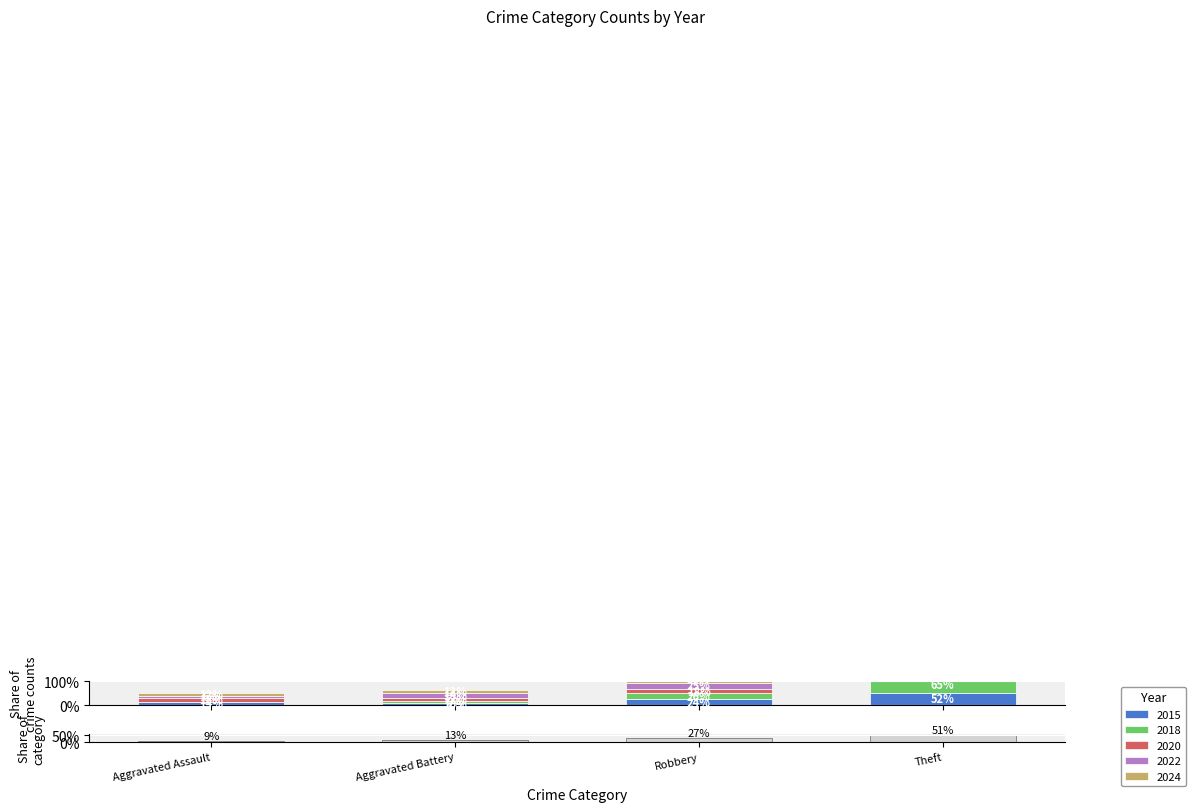

Reading left to right, list all the values displayed in this chart.

0.1	0.1	0.3	0.5